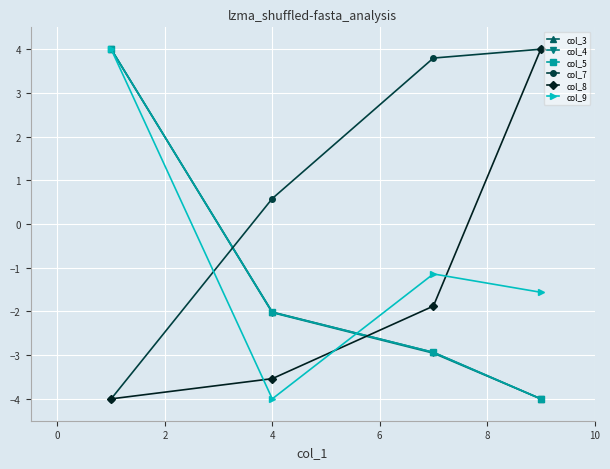

Reading left to right, list all the values displayed in this chart.

col_3: 4.0	-2.0	-2.9	-4.0
col_4: 4.0	-2.0	-3.0	-4.0
col_5: 4.0	-2.0	-2.9	-4.0
col_7: -4.0	0.6	3.8	4.0
col_8: -4.0	-3.5	-1.9	4.0
col_9: 4.0	-4.0	-1.1	-1.6